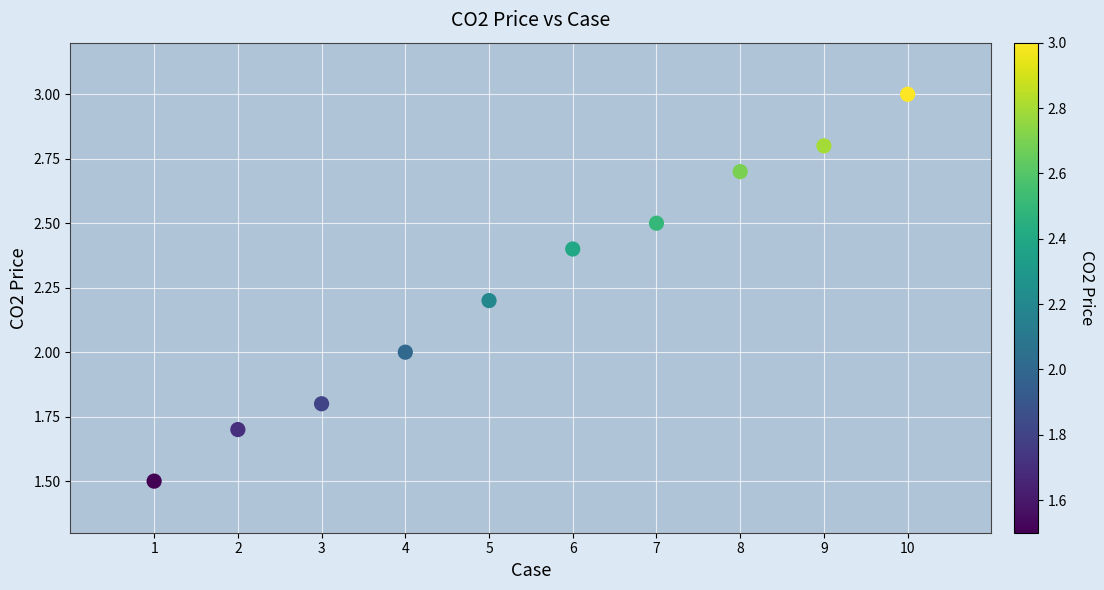

What is the range of Y values (max minus min)?

1.5